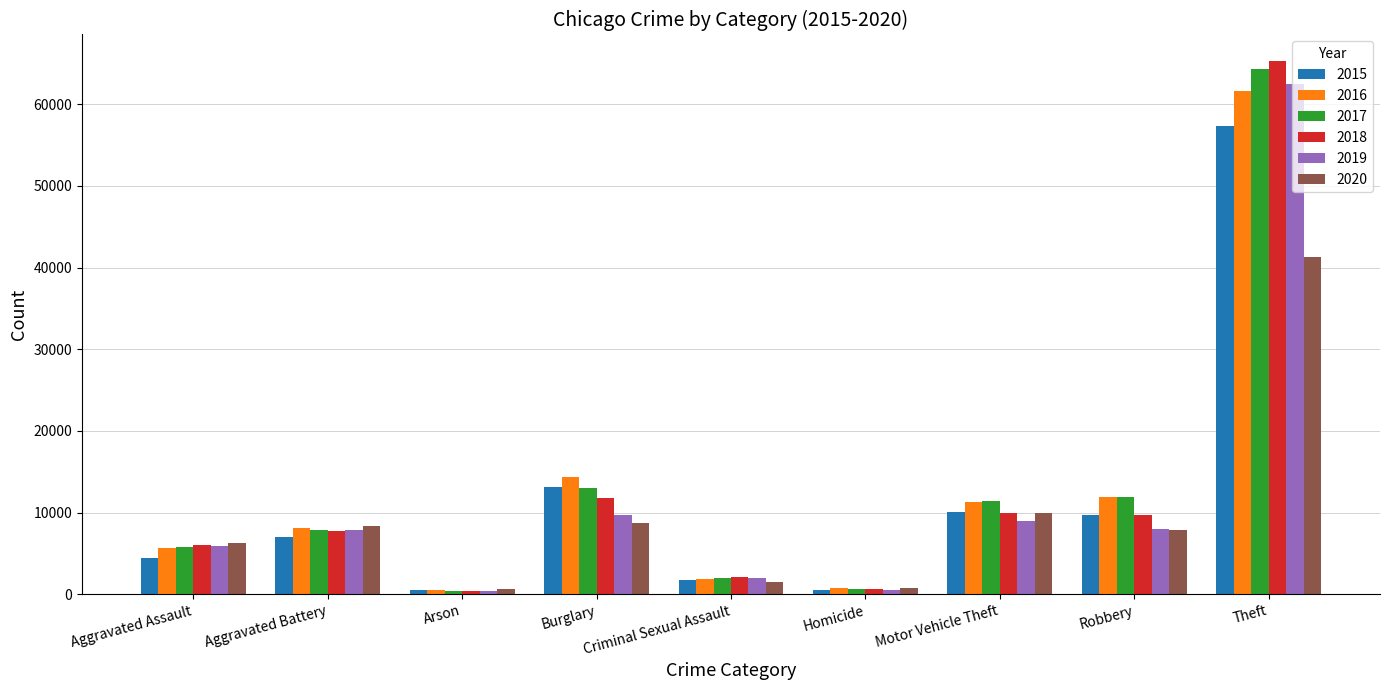

True or false: 2017 has a value of 17630 at Robbery.

False